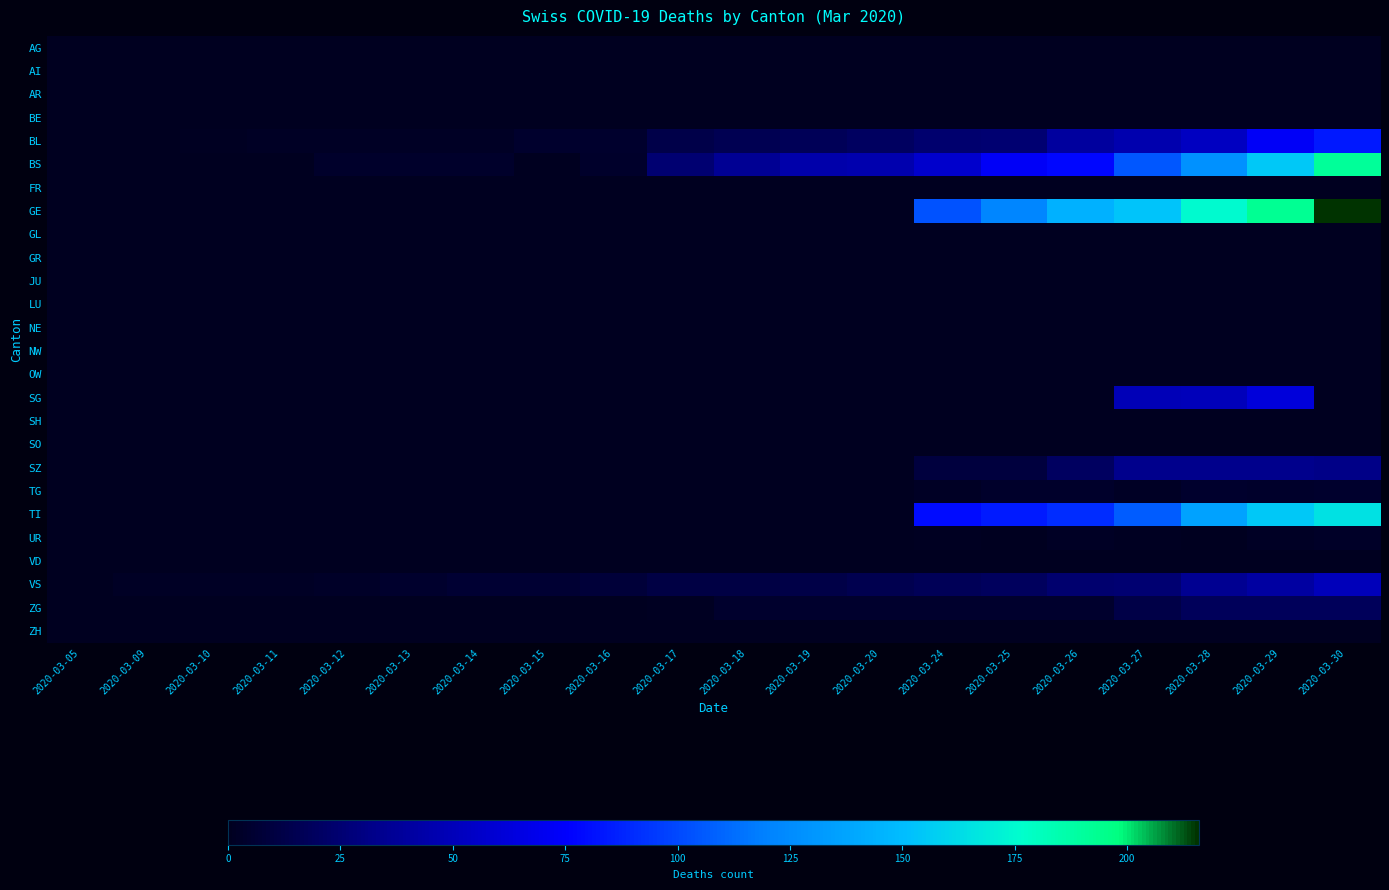

What is the greatest value displayed?

216